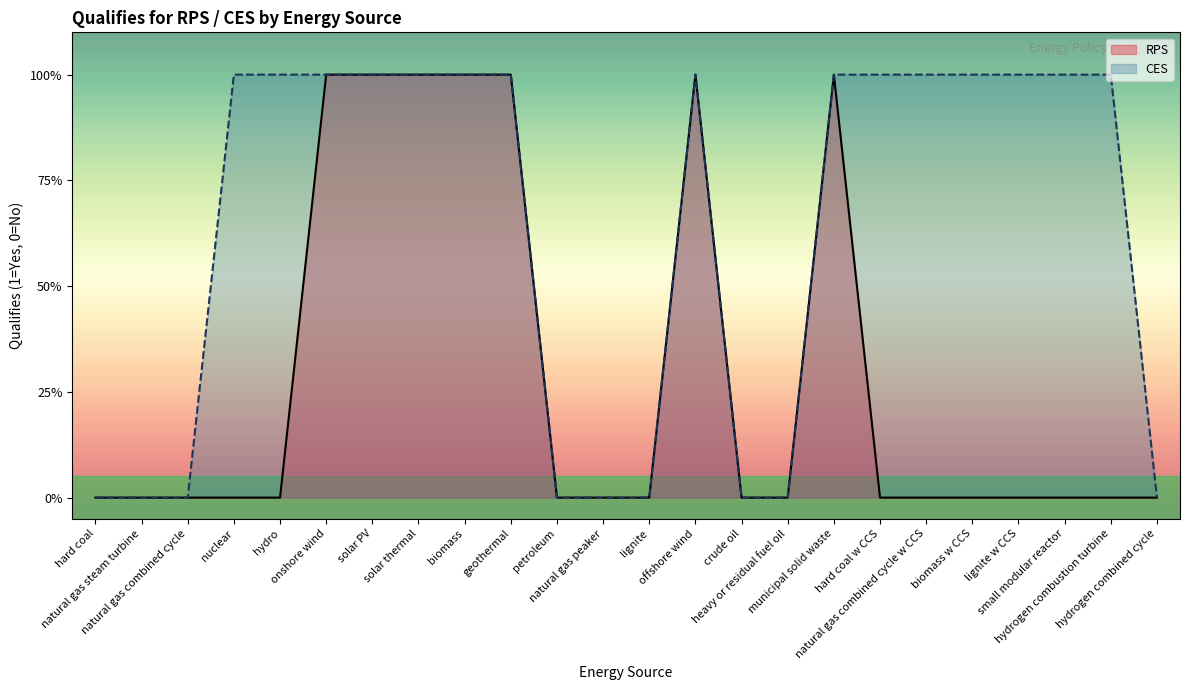

At how many categories does at least one series exceed 0?

15